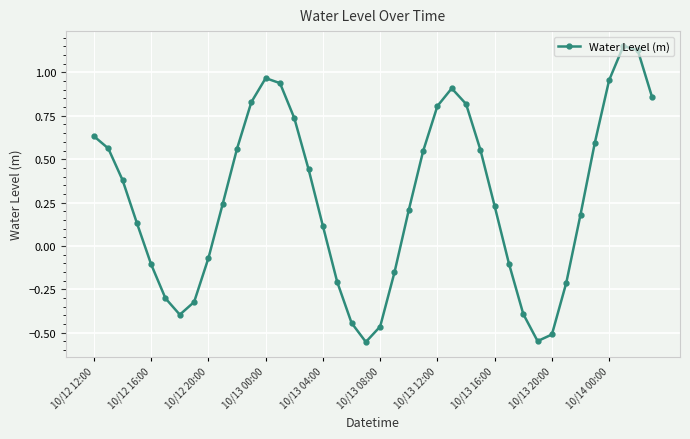

True or false: there are more than 2 points higher than both neighbors.

True